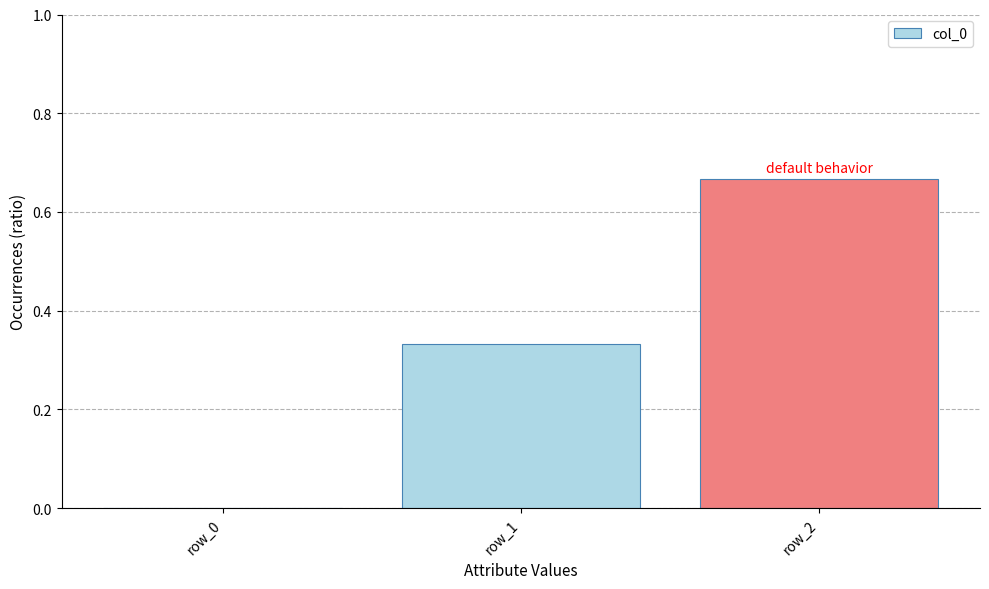

The chart shows a value of 0.0 at row_0. True or false?

True